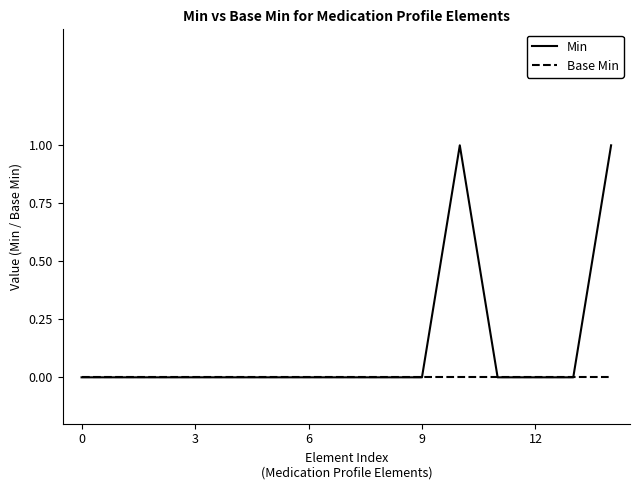

What is the highest value of the Min series?

1